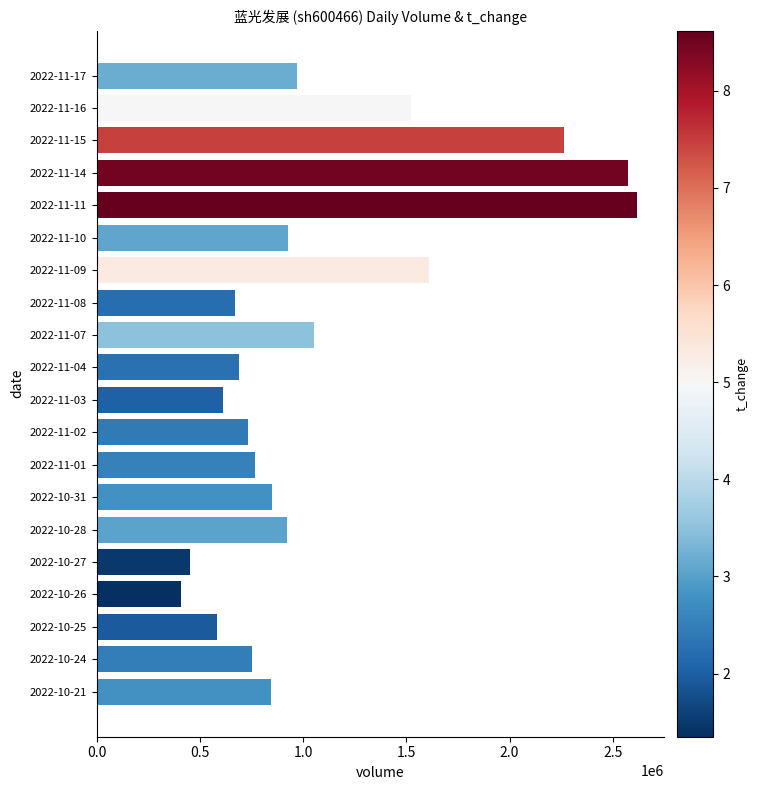

Between 2022-10-31 and 2022-11-08, which is larger?

2022-10-31